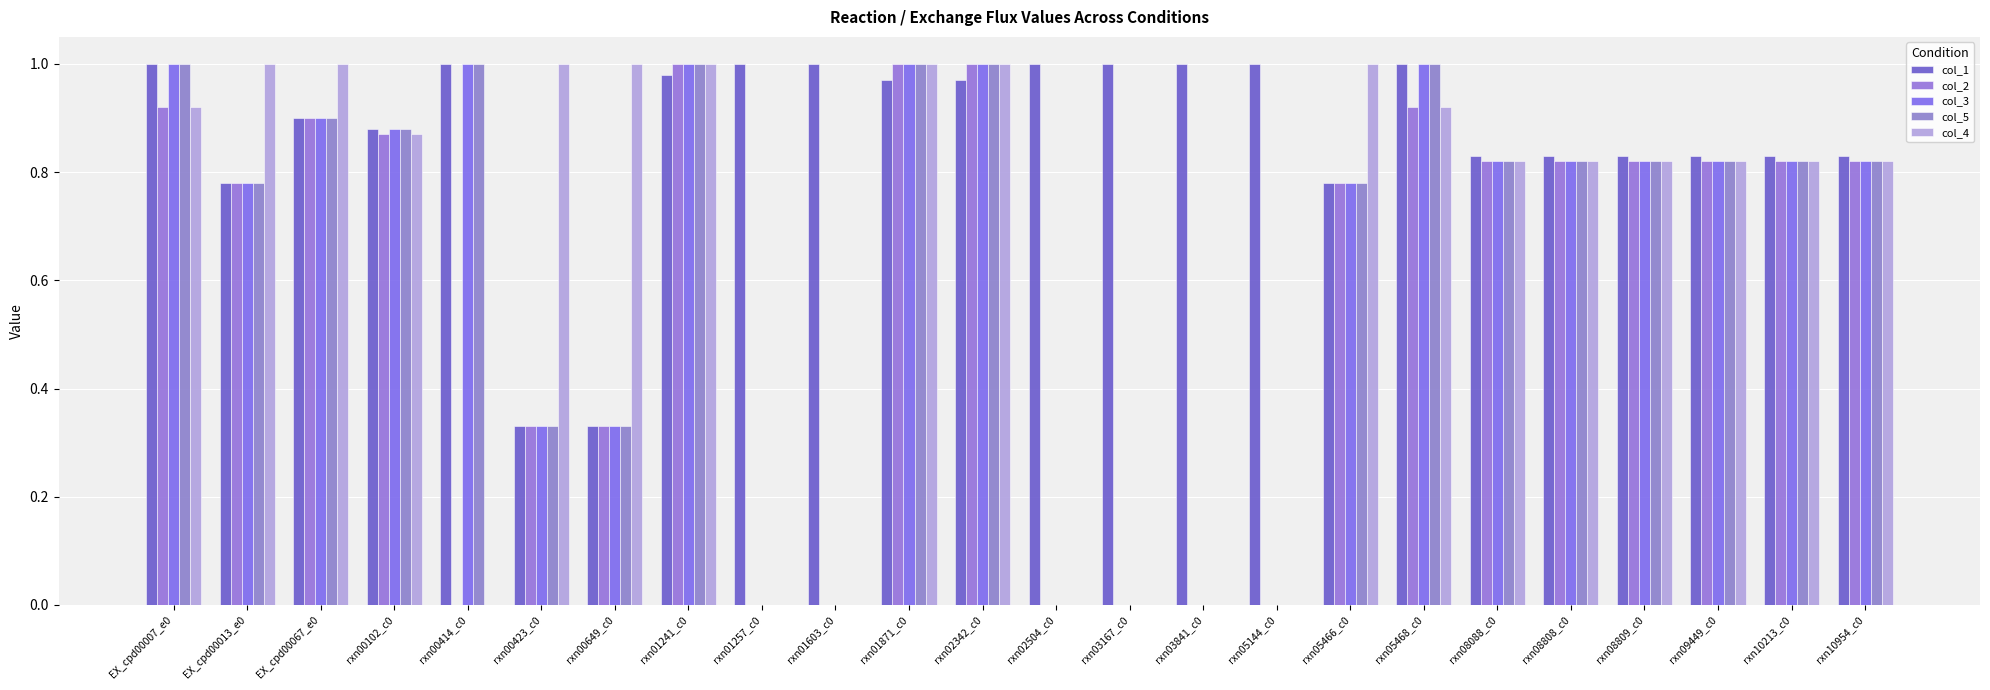

At which category is the sum across all series the highest?

rxn01241_c0